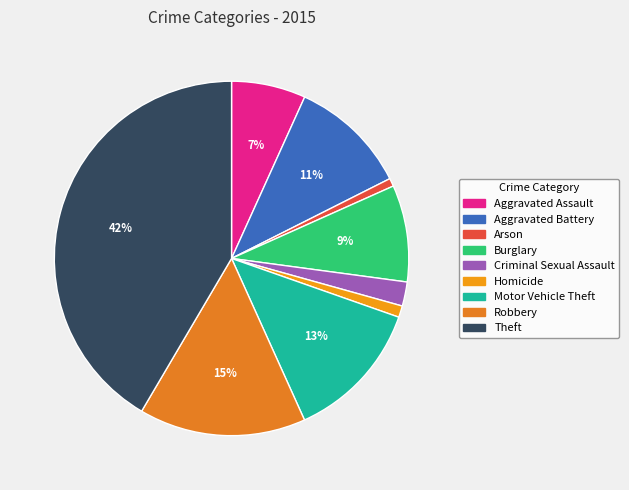

Is there a majority slice in this chart?

No